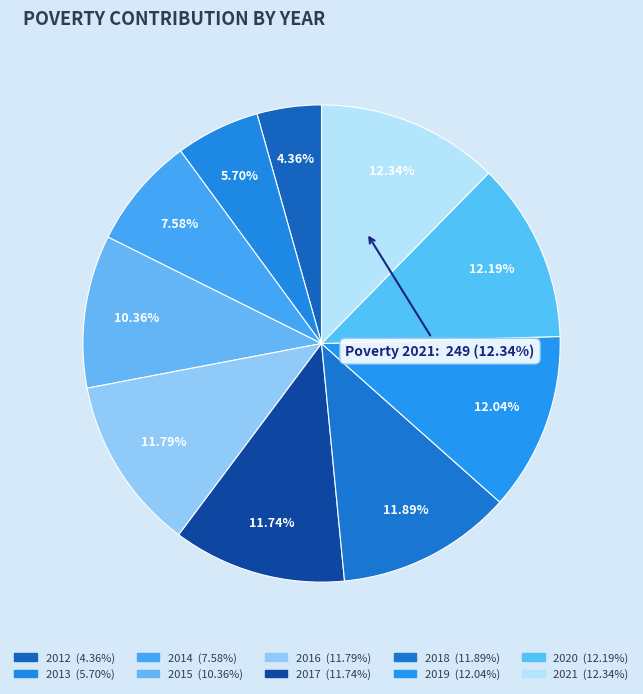

Combined, do 2021 and 2013 account for over 50%?

No